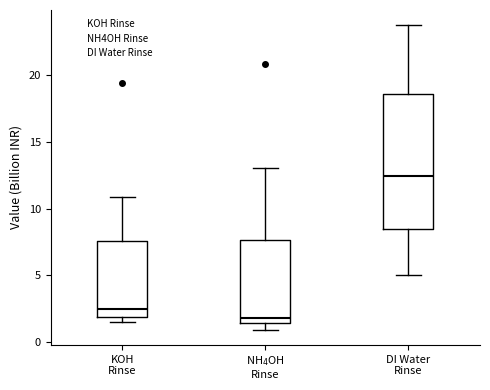

Reading left to right, transcribe this box plot: for each box, give where its median line is, the range the box spans, and where its two whiskers end, as read against the y-axis. The values are not printed on the chart, so give them approximately, as read against the axis.

KOH Rinse: median 2.5, box 2.0 to 7.5, whiskers 1.5 to 11.0
NH$_4$OH Rinse: median 2.0, box 1.5 to 7.5, whiskers 1.0 to 13.0
DI Water Rinse: median 12.5, box 8.5 to 18.5, whiskers 5.0 to 23.5